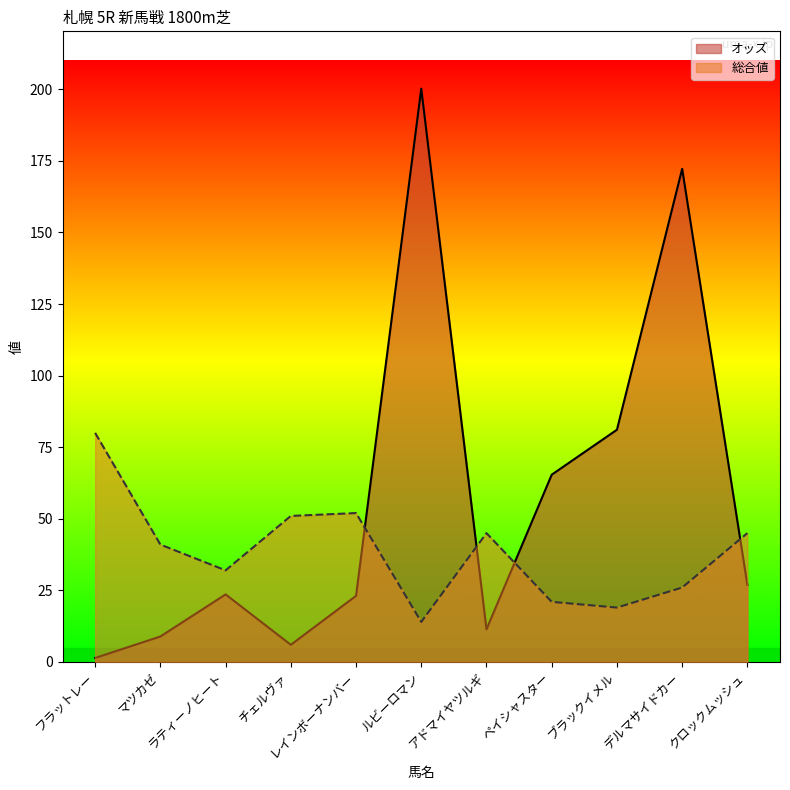

Which category has the lowest value in the 総合値 series?

ルビーロマン